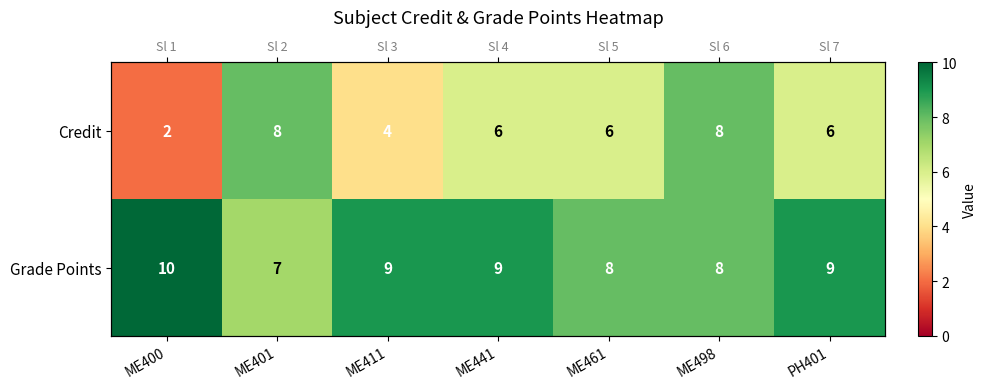

List the labels in order of Grade Points value, largest first.

ME400, ME411, ME441, PH401, ME461, ME498, ME401